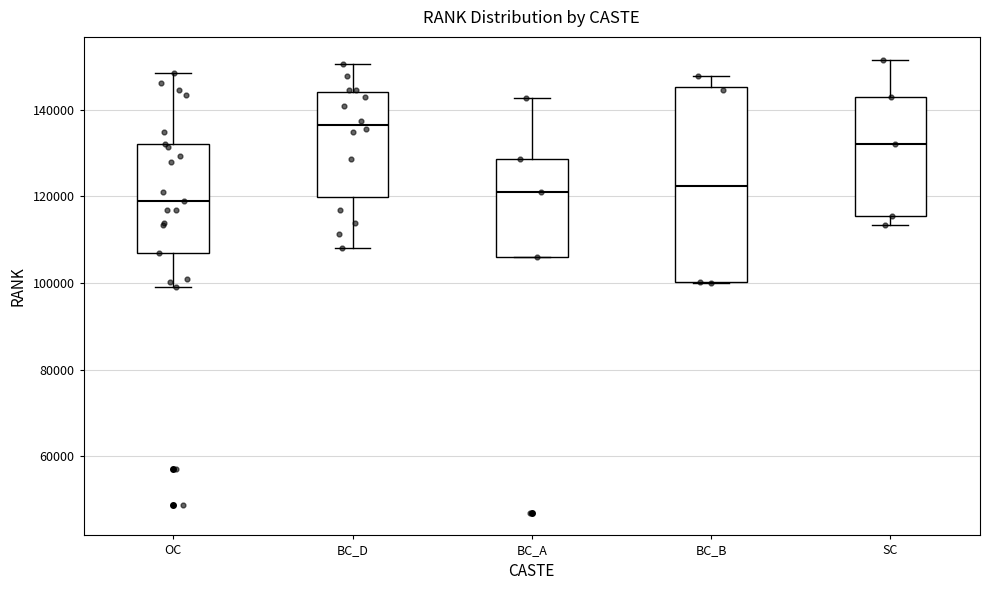

Which box is the tallest, from its lower edge to its upper edge?

BC_B